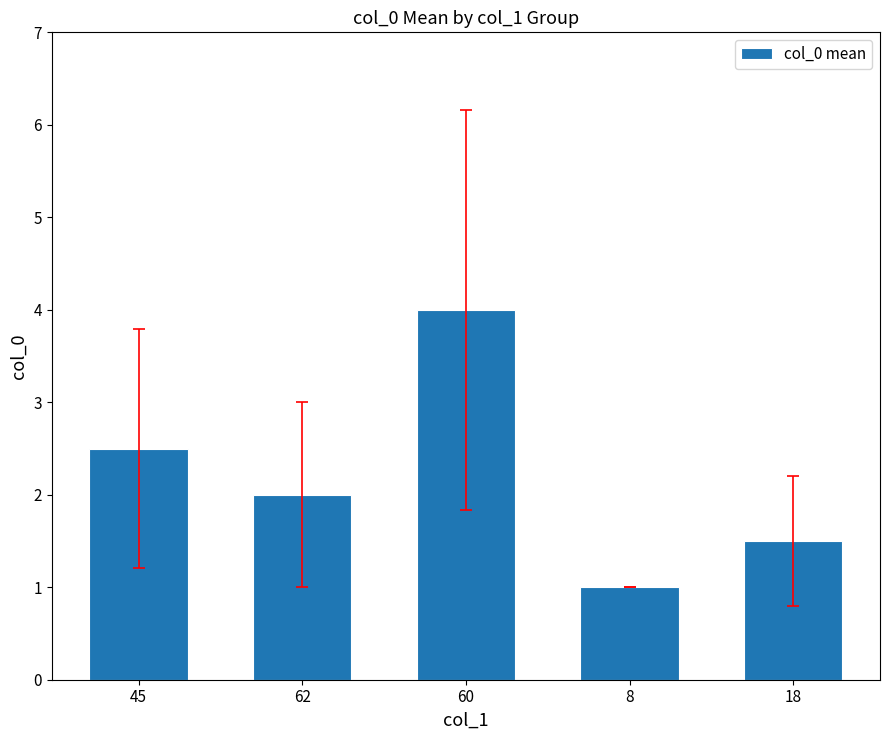

Where is the data nearest to the value 2?

62